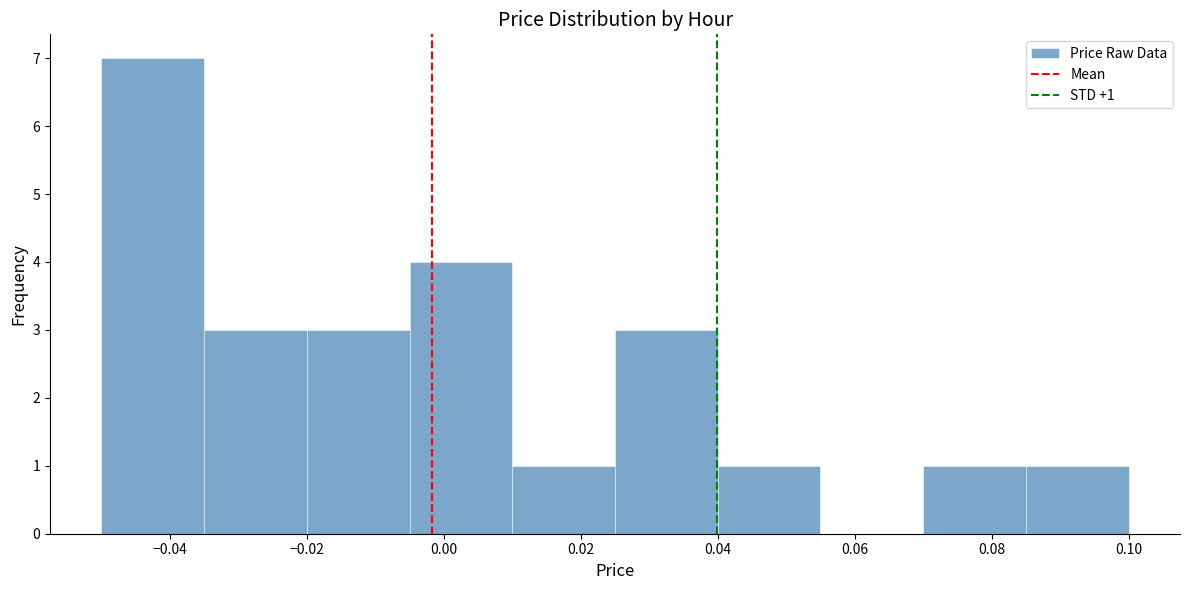

Over which range of the x-axis is the bar tallest?

-0.050 to -0.035